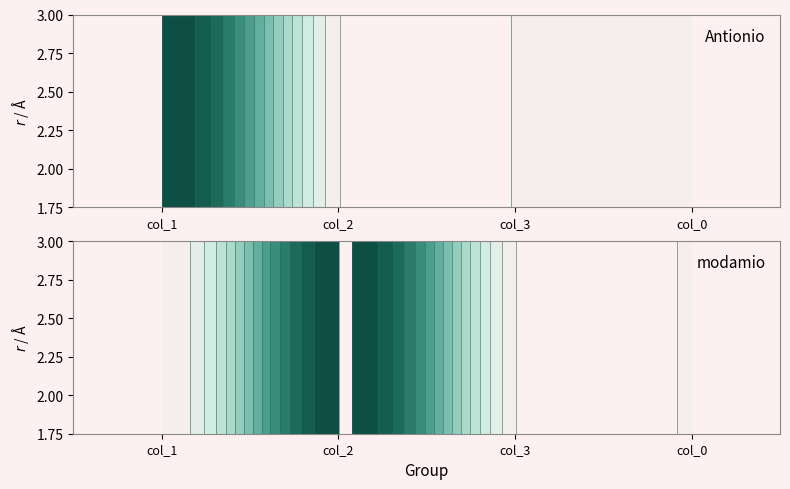

Reading left to right, what are all the values shown in this chart?

Antionio: col_1=200	col_2=1	col_3=1	col_0=1
modamio: col_1=1	col_2=200	col_3=1	col_0=1